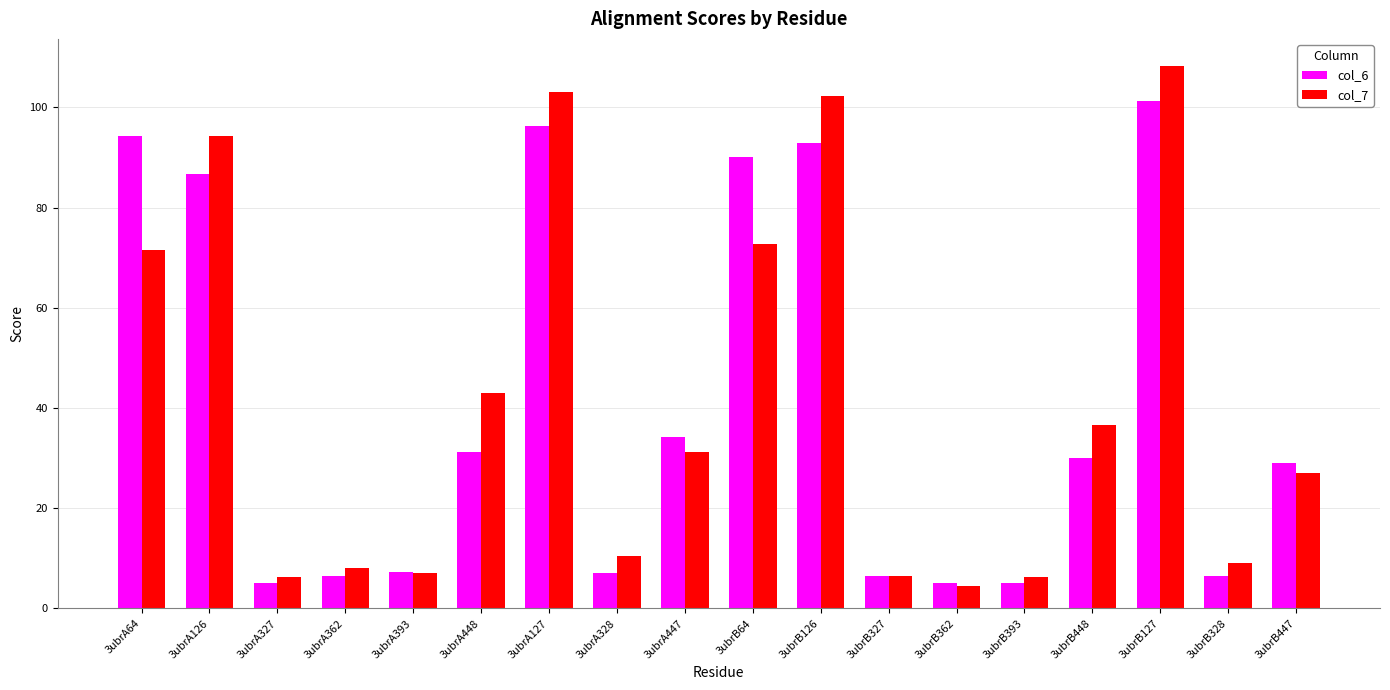

What is the lowest value of the col_7 series?

4.4